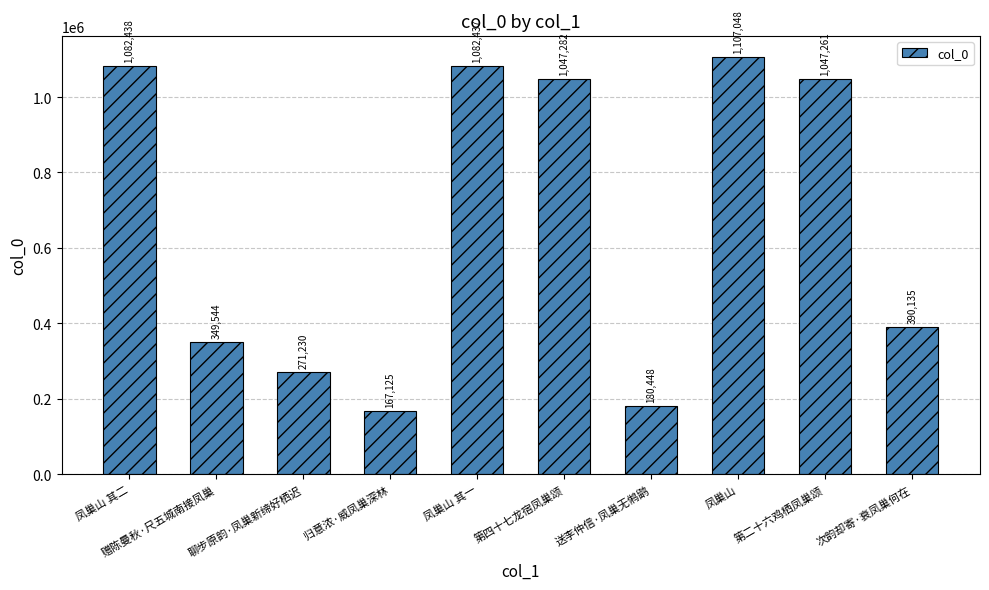

Where does the data first go above 1047261?

凤巢山 其二